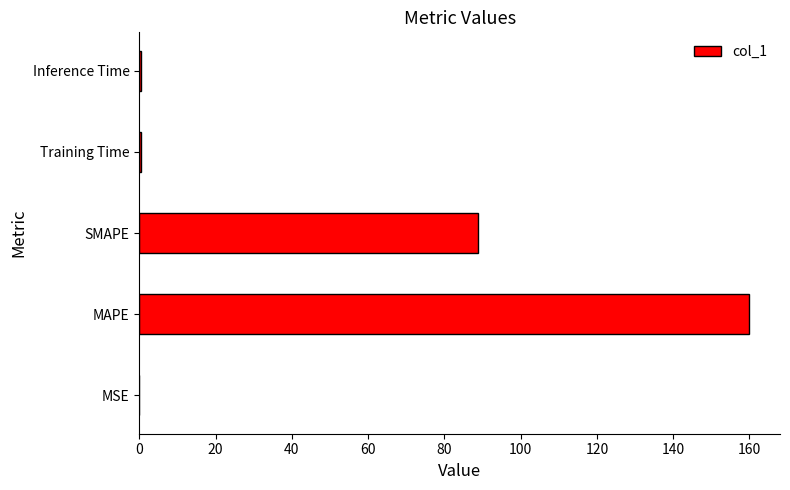

At which category does the chart reach its peak across all series?

MAPE